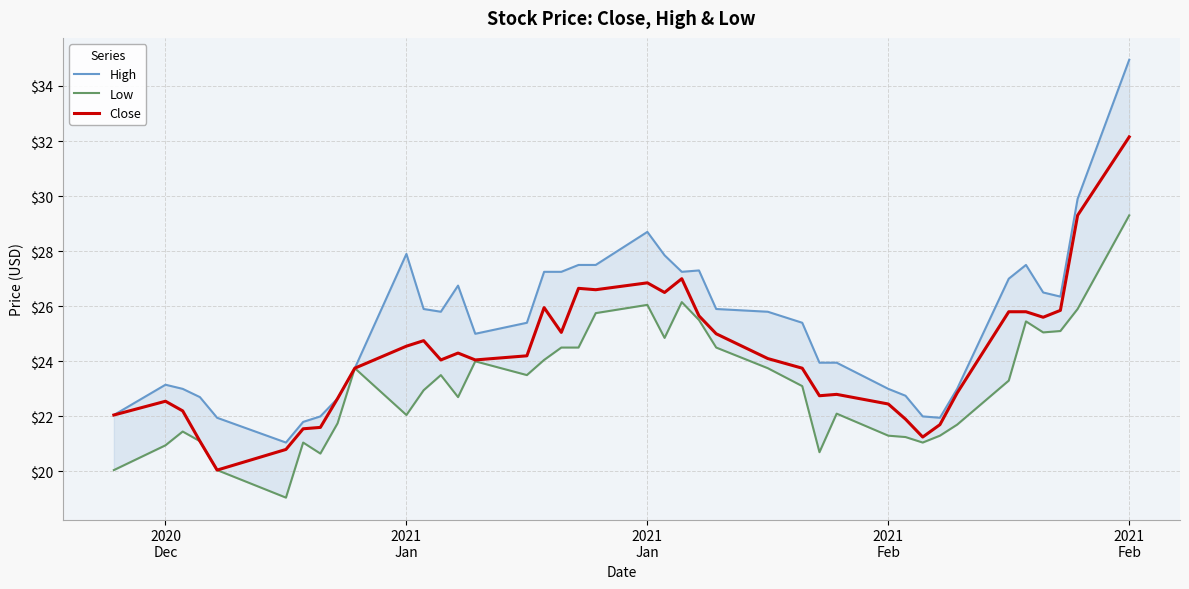

How many series are shown in this chart?

3